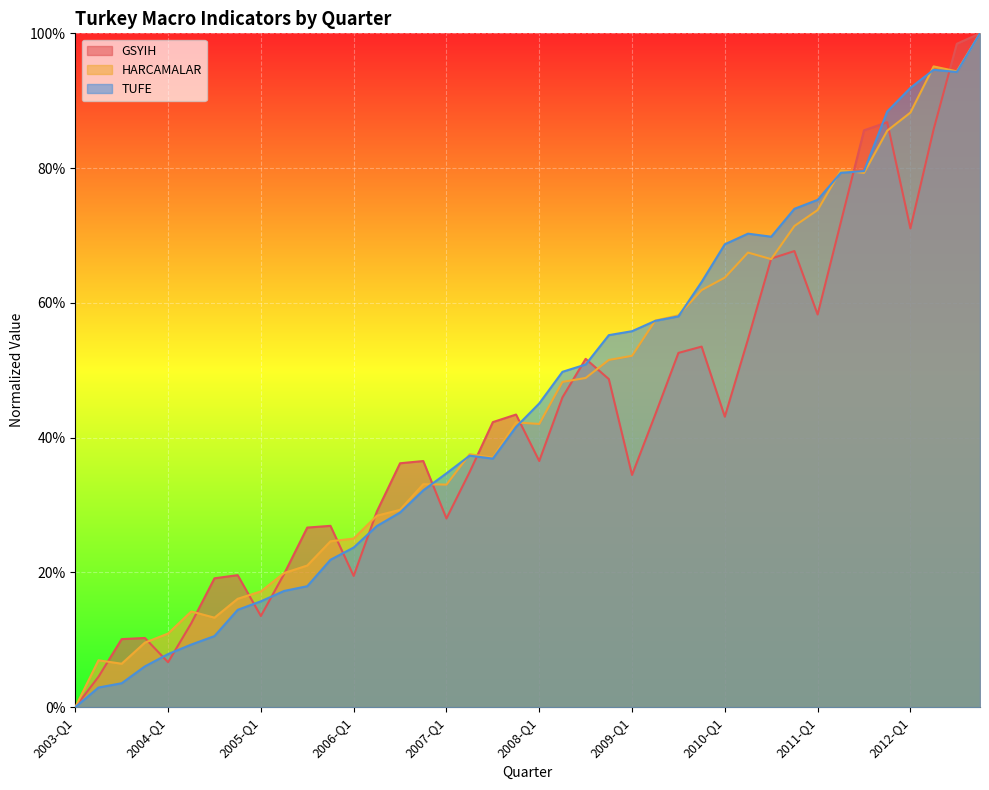

What is the average value of the GSYIH series?

0.4